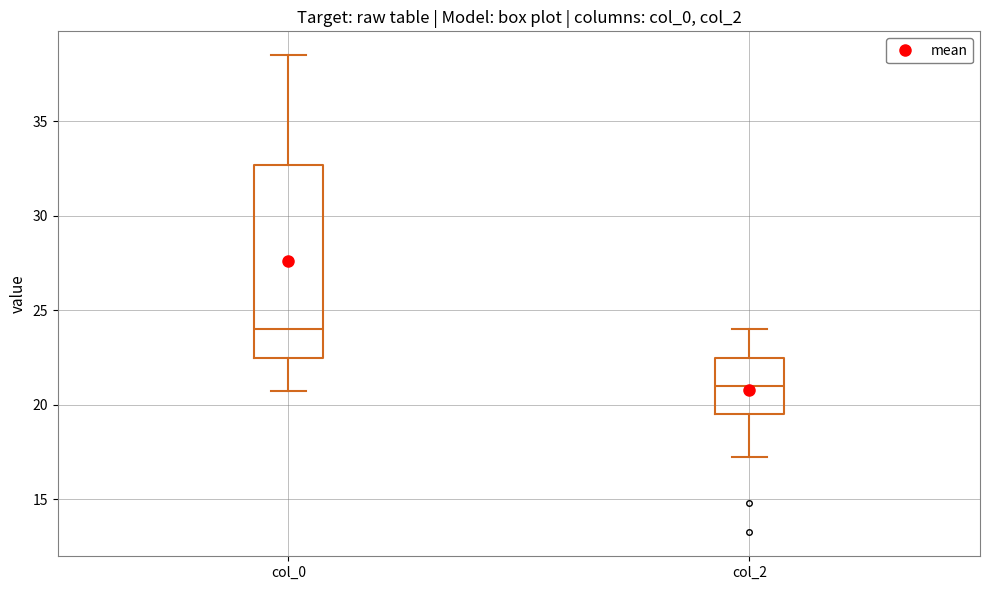

Reading left to right, transcribe this box plot: for each box, give where its median line is, the range the box spans, and where its two whiskers end, as read against the y-axis. The values are not printed on the chart, so give them approximately, as read against the axis.

col_0: median 24.0, box 22.5 to 32.5, whiskers 21.0 to 38.5
col_2: median 21.0, box 19.5 to 22.5, whiskers 17.5 to 24.0